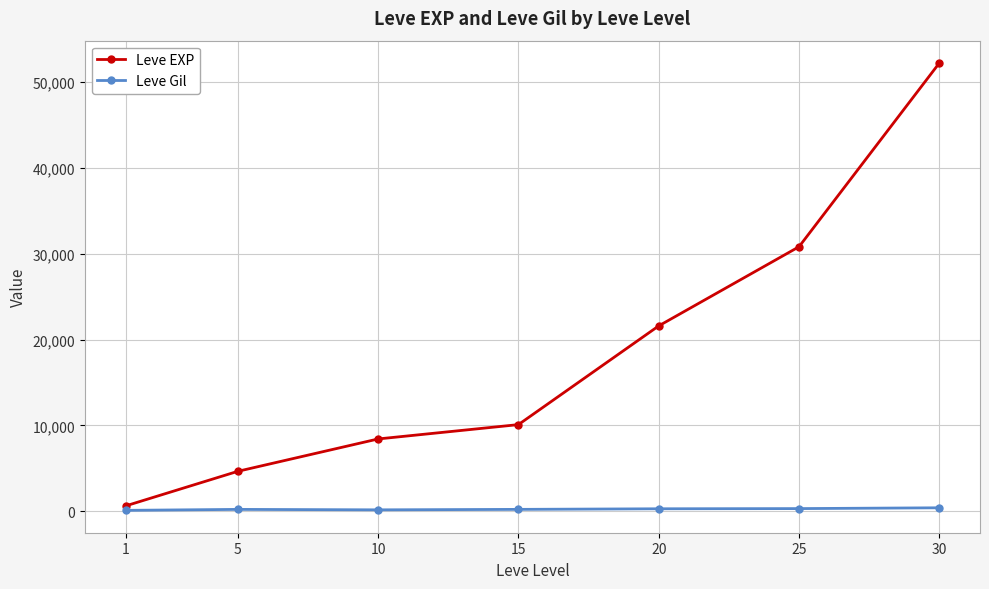

What are all the series names shown in the legend?

Leve EXP, Leve Gil